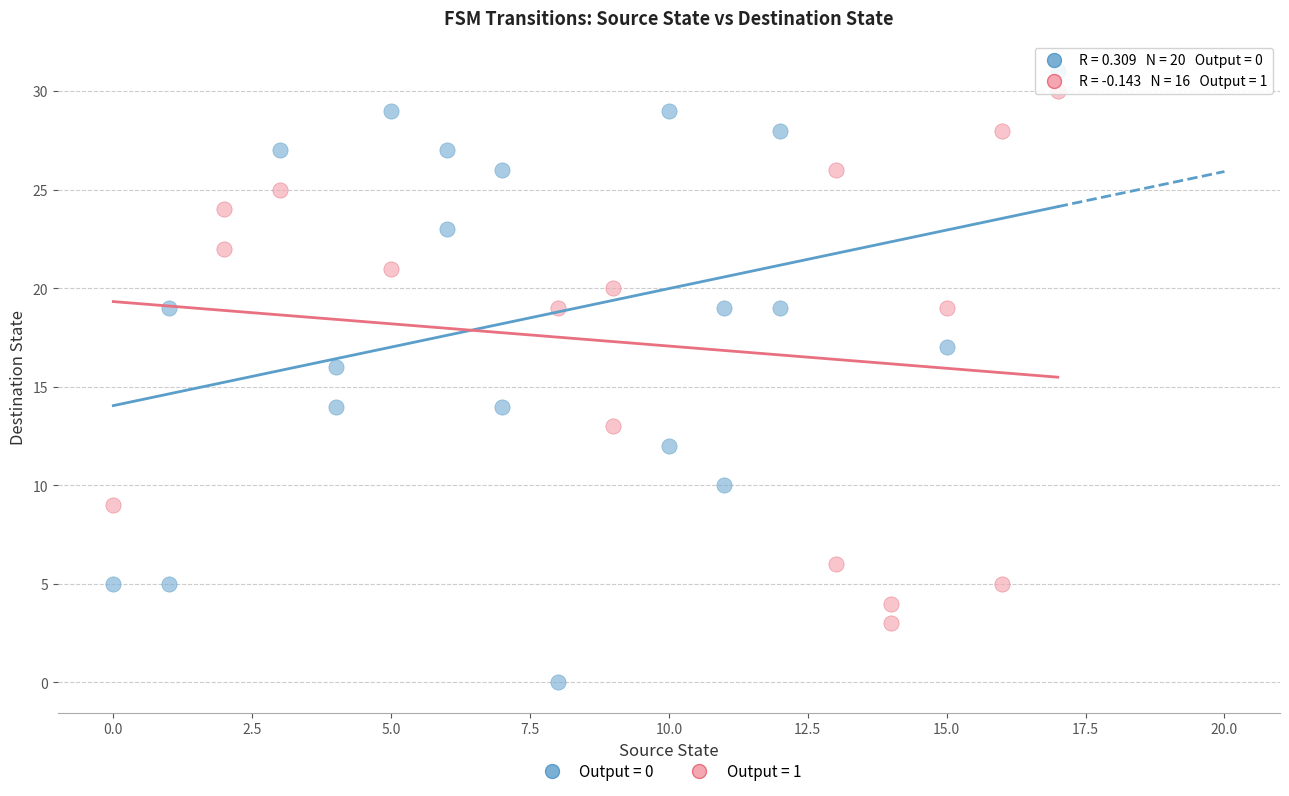

Which series reaches the minimum Y coordinate?

Output = 0